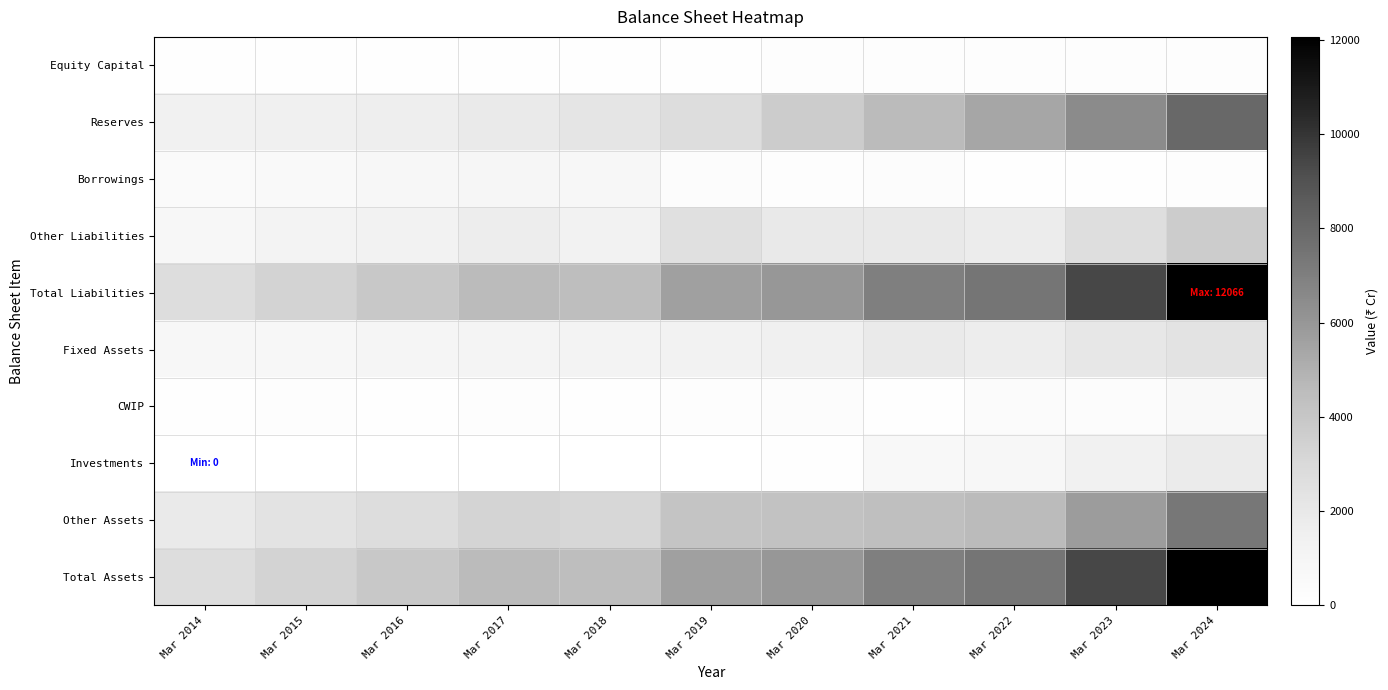

At how many categories does at least one series exceed 4785?

6